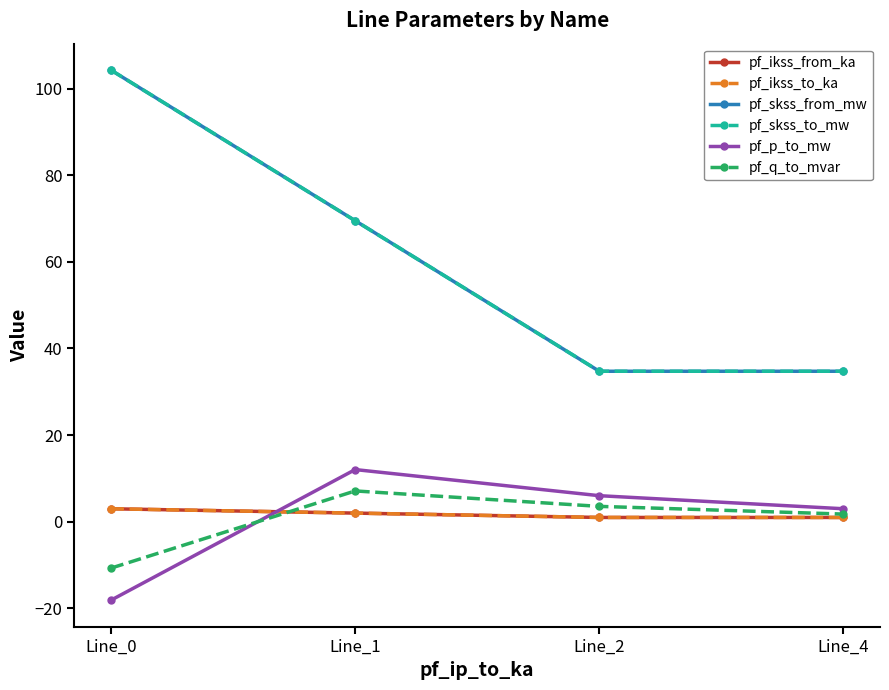

True or false: pf_skss_from_mw and pf_ikss_to_ka intersect in this chart.

False